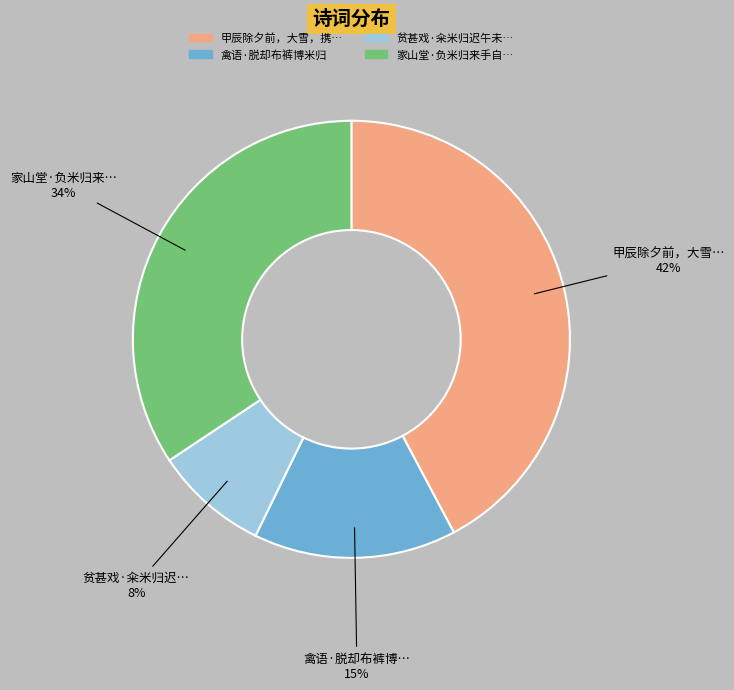

To the nearest percent, what is the average slice percentage?

25%